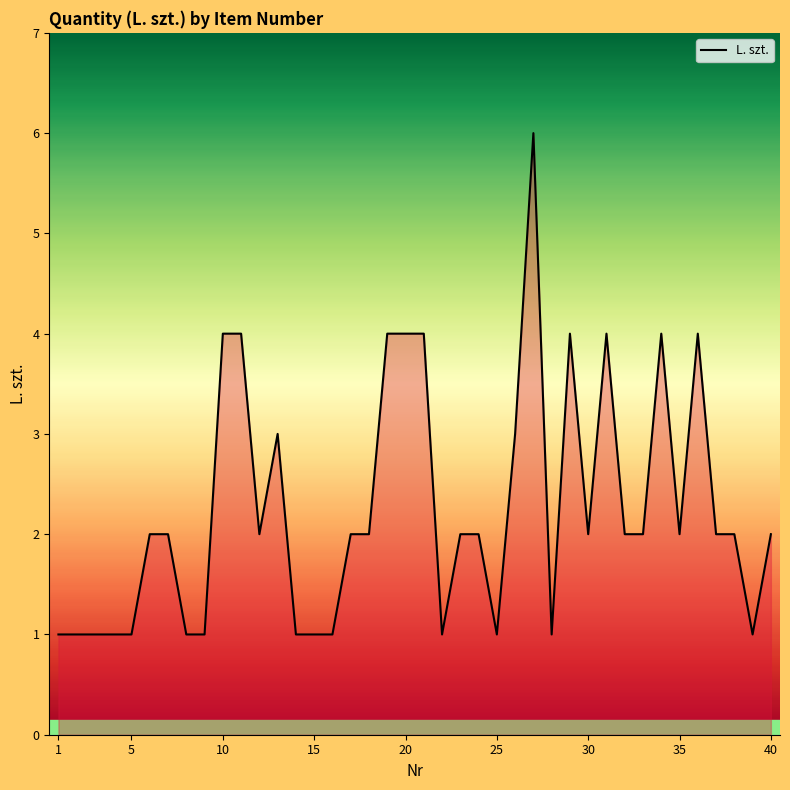

How many distinct data groups are displayed?

1